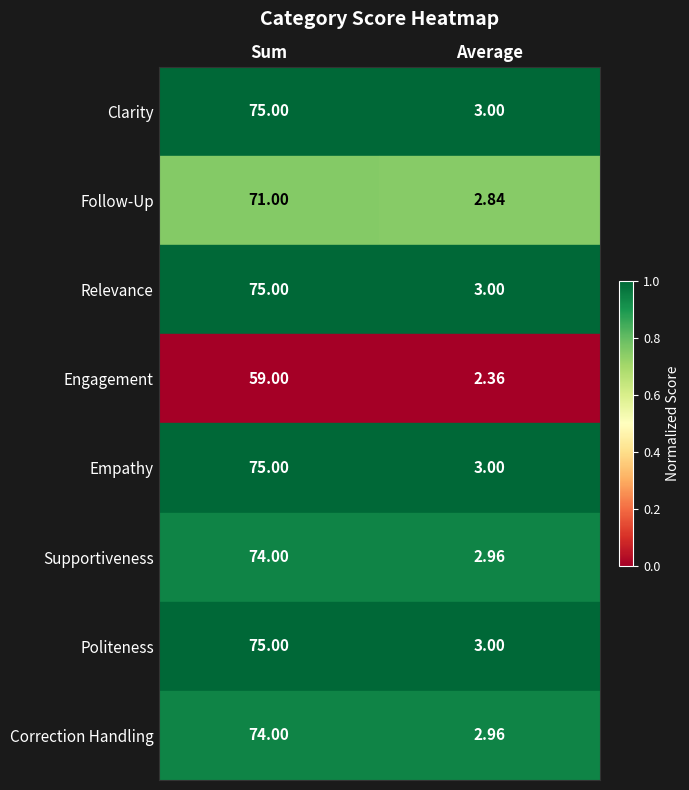

At which category is the sum across all series the highest?

Sum